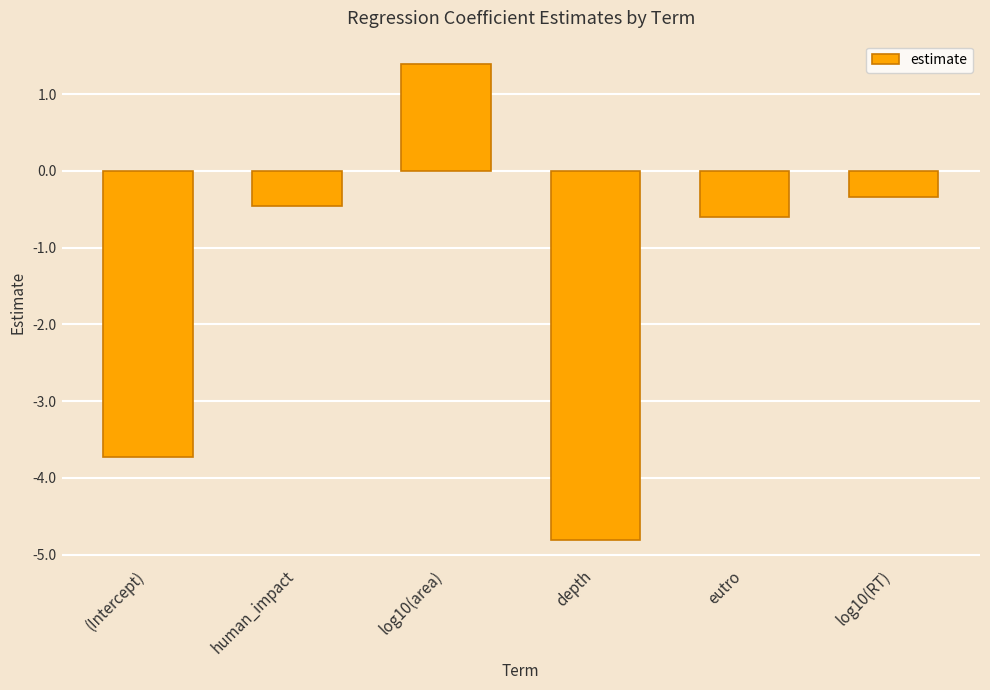

How many data points are less than 0?

5